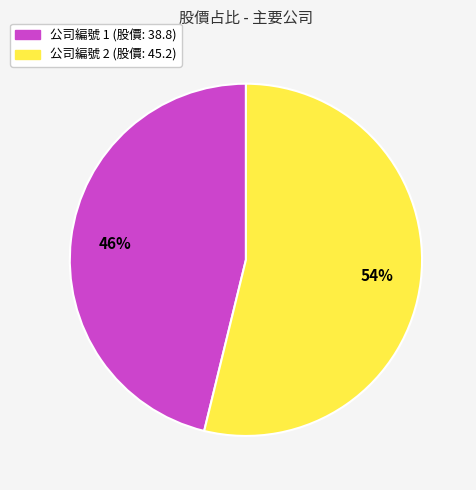

Count the number of slices in the pie.

2